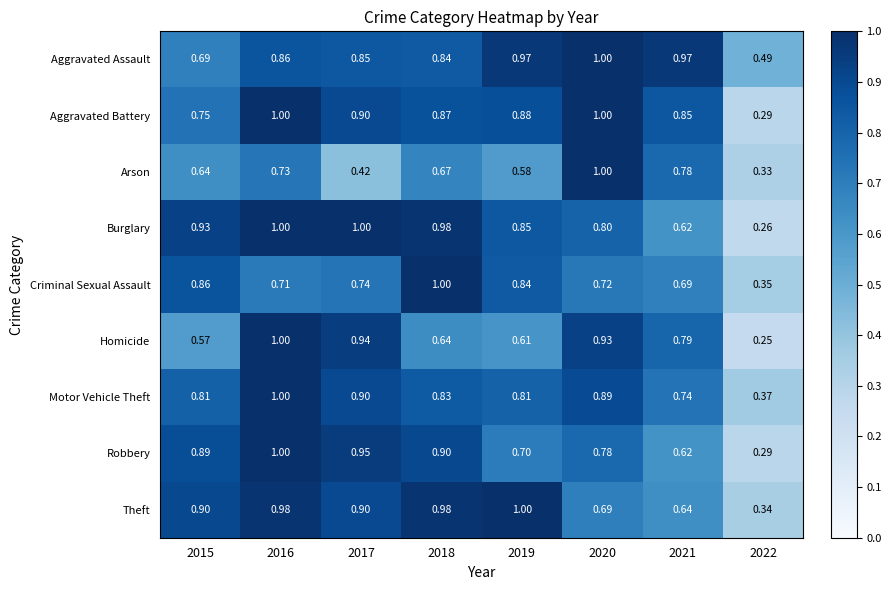

Which series has the largest total across all categories?

Aggravated Assault